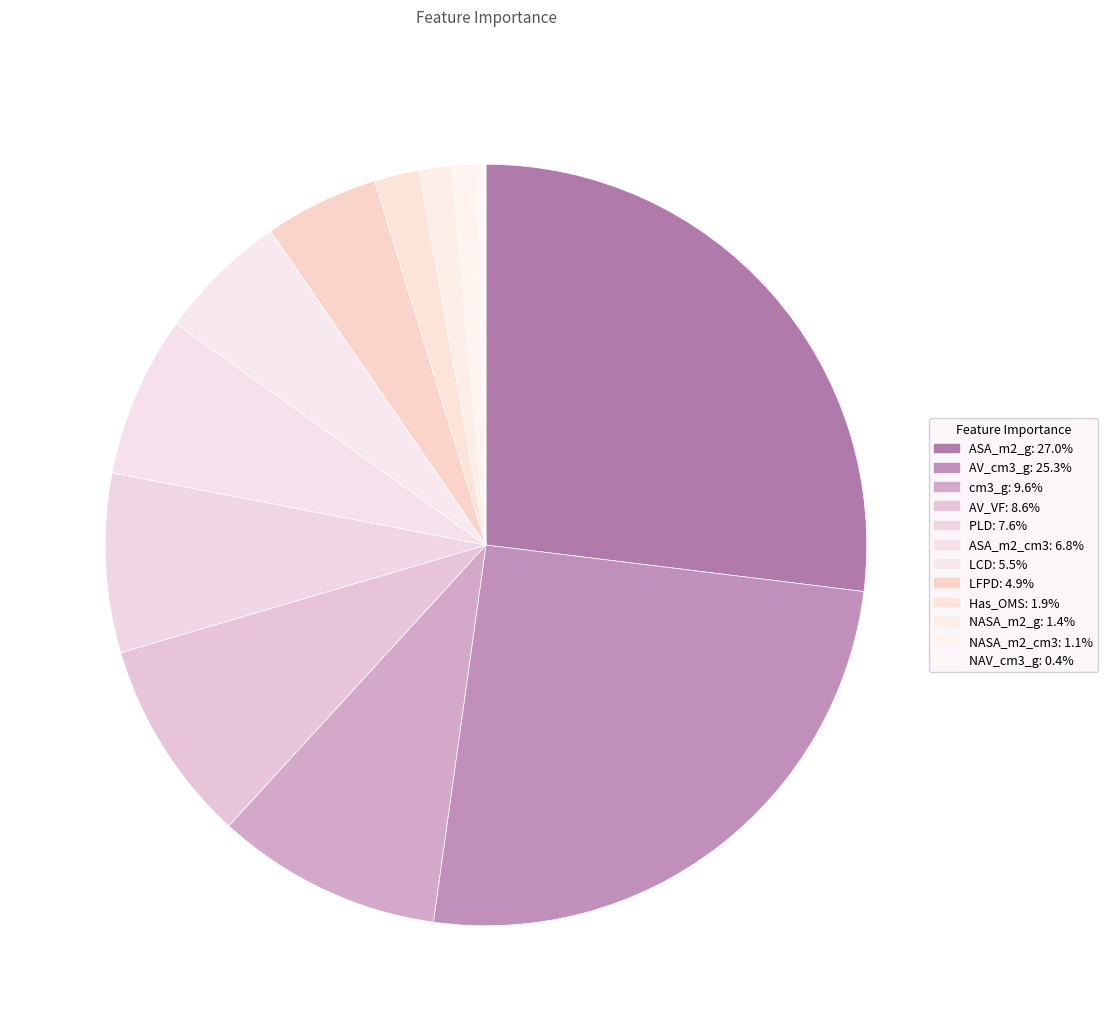

How many segments does this pie chart have?

12